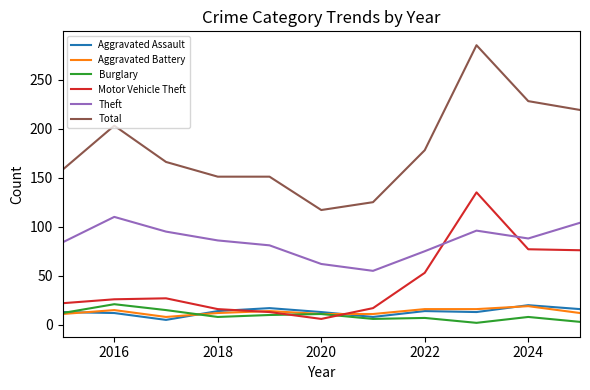

What is the difference between the maximum and minimum values in the Total series?

168